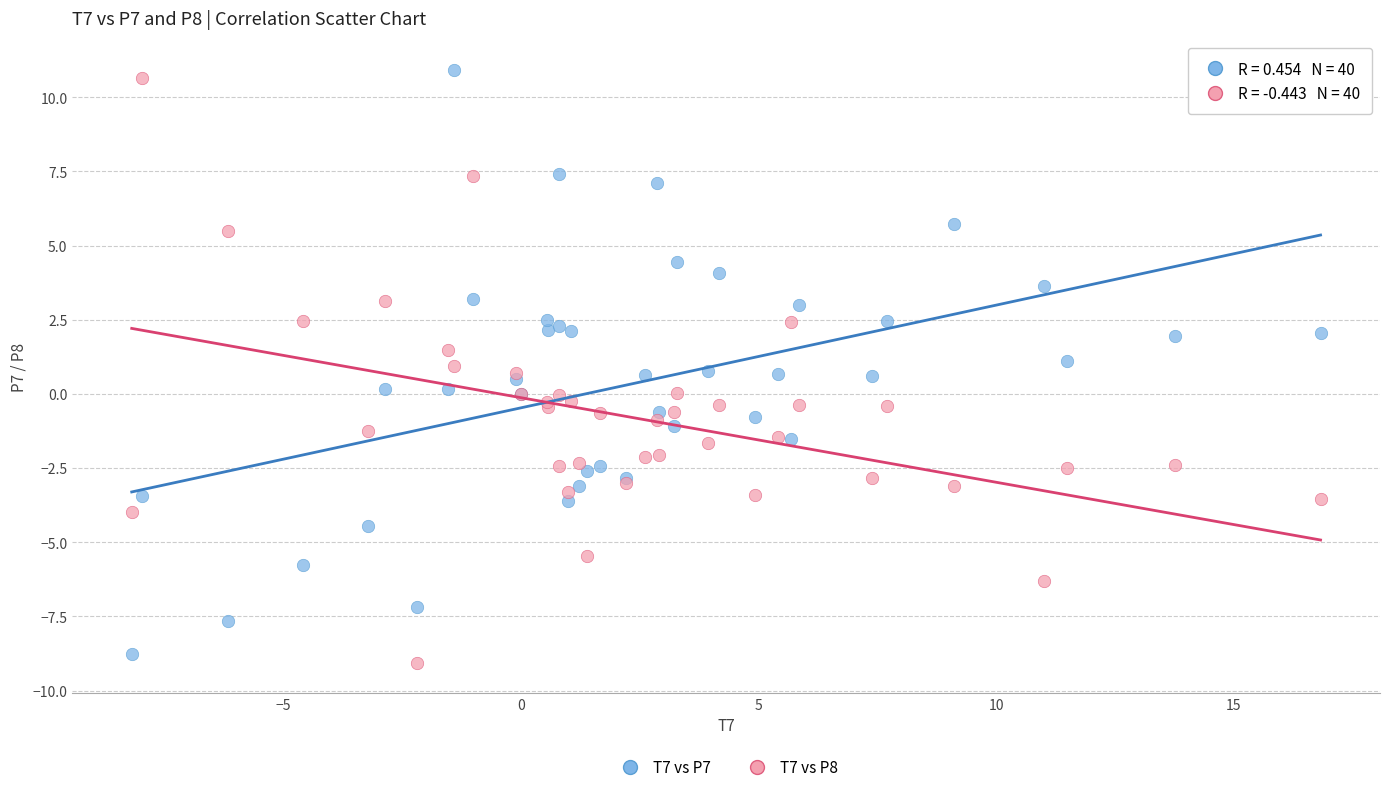

What is the X range (max minus min) for the scatter plot?

25.0